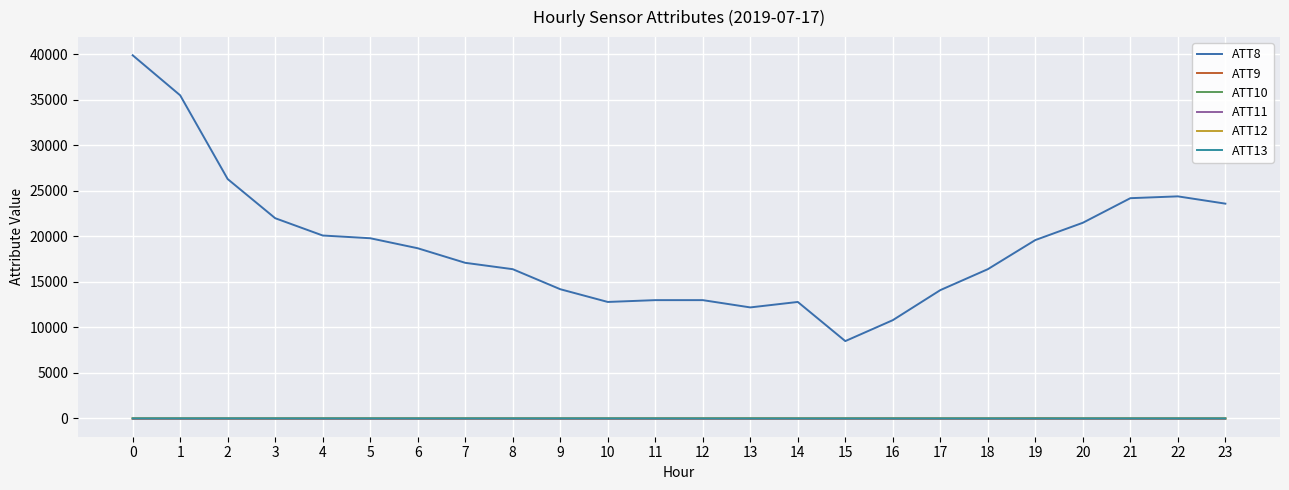

How many categories are shown in the chart?

24